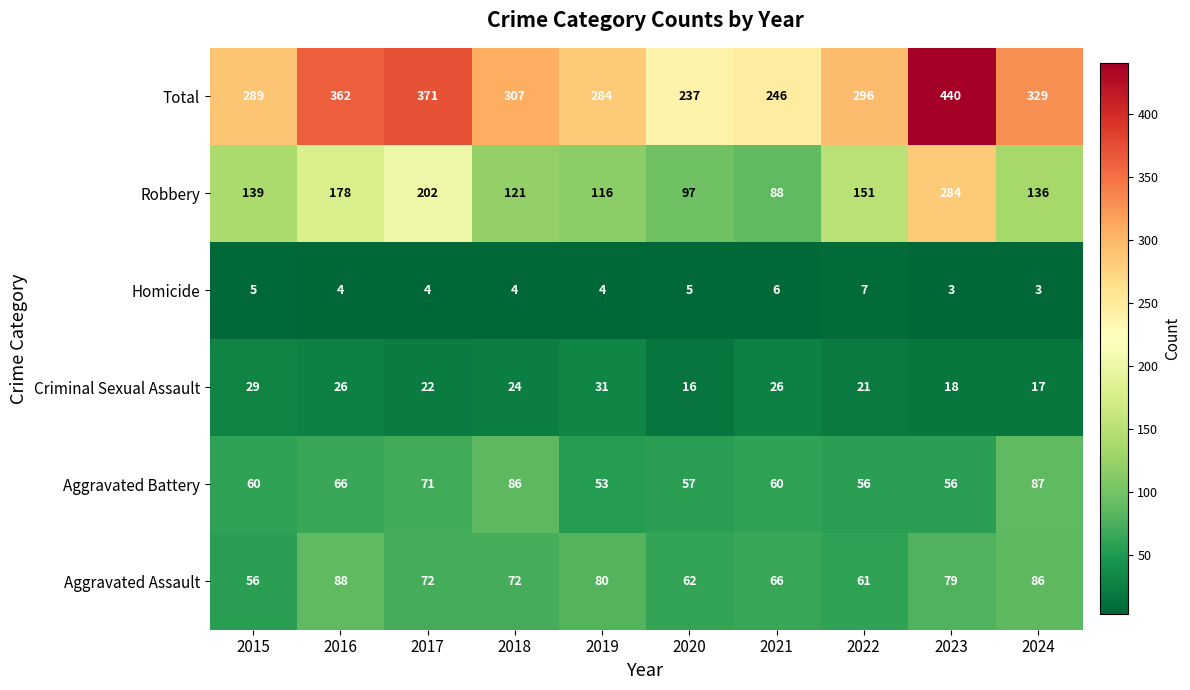

What is the total value across all series at 2022?

592